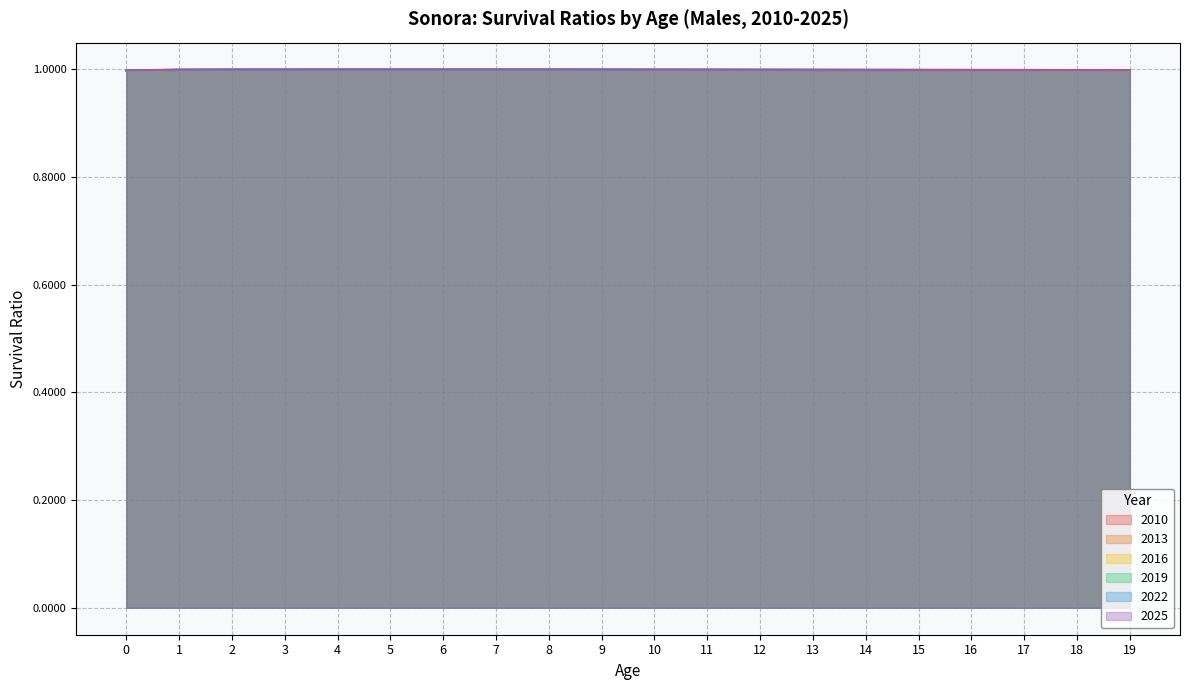

What value does the 2013 series have at 11?

1.0